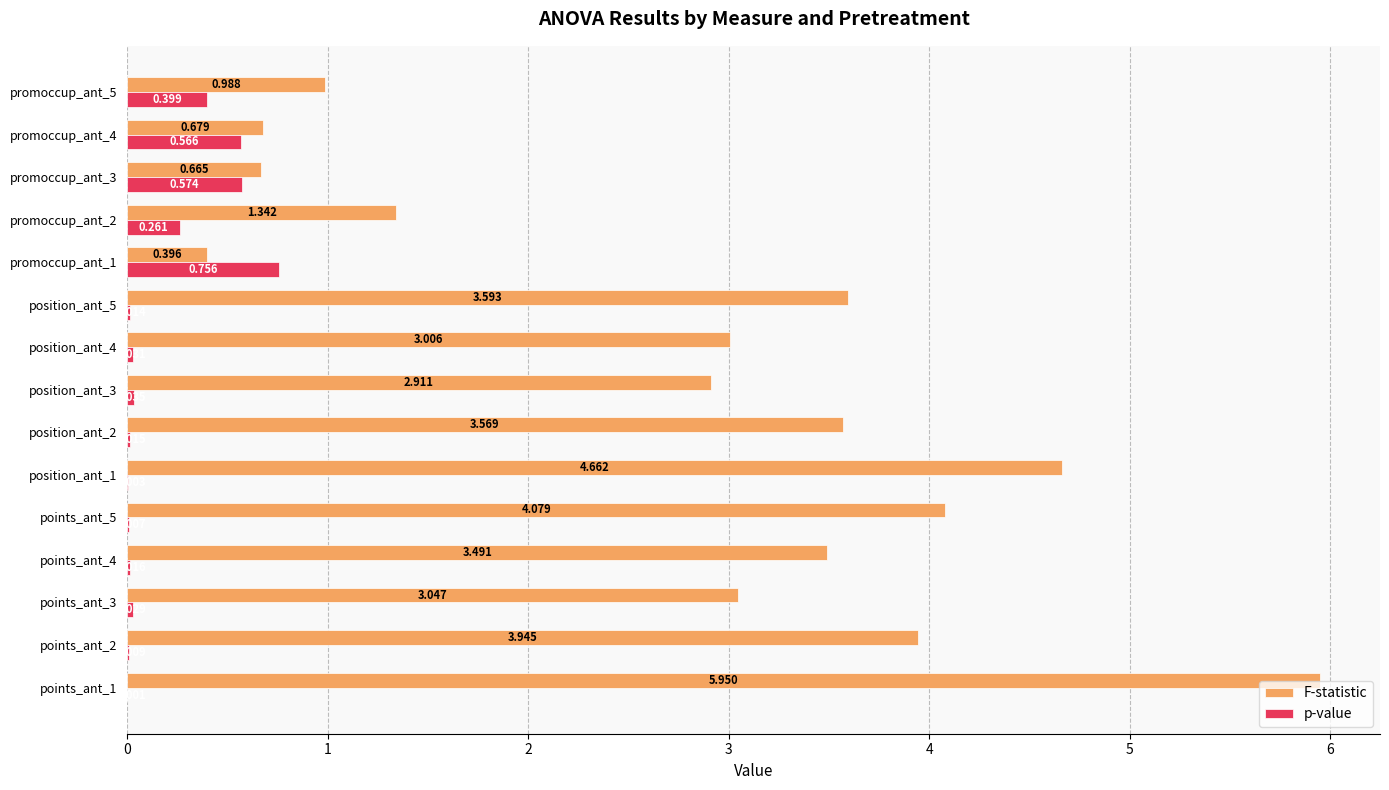

Which series has the largest total across all categories?

F-statistic